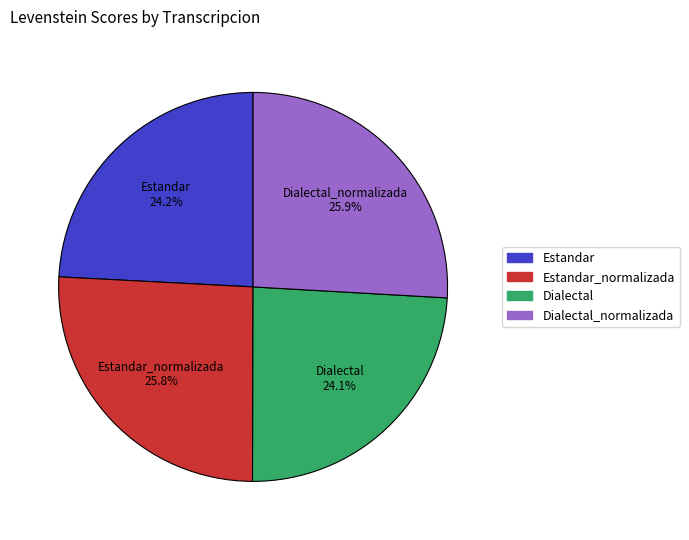

Which has a higher value, Dialectal_normalizada or Estandar?

Dialectal_normalizada